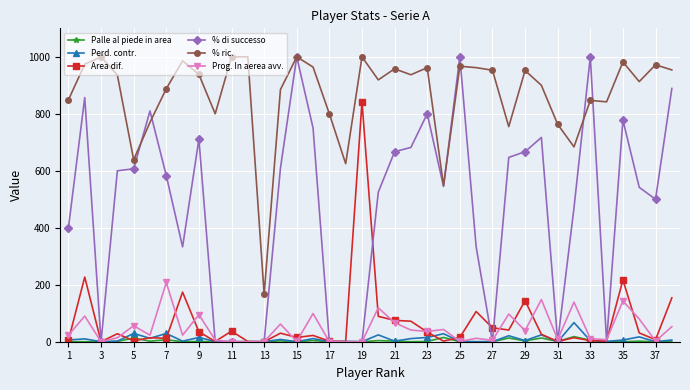

True or false: % ric. and Prog. In aerea avv. cross at least once.

False